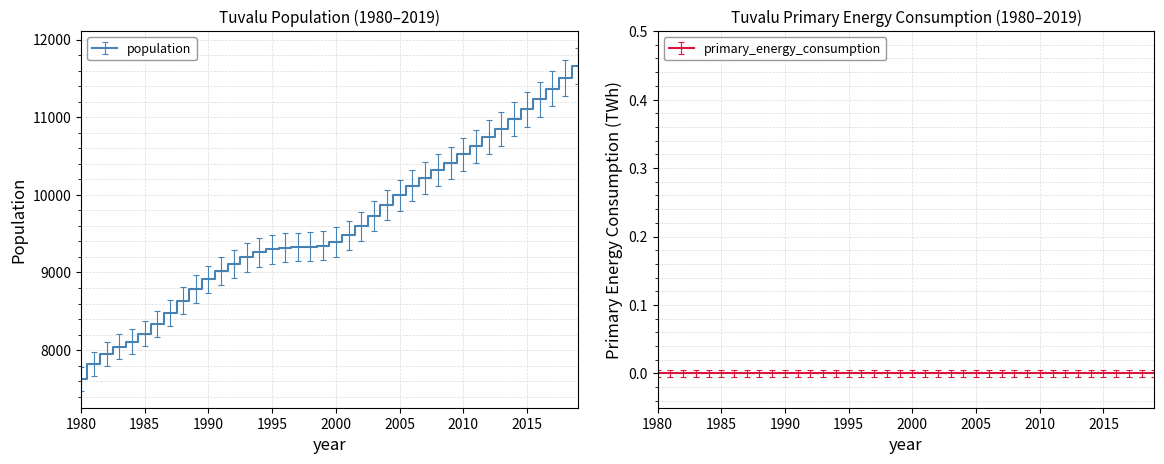

What is the difference between the maximum and minimum values?

4024